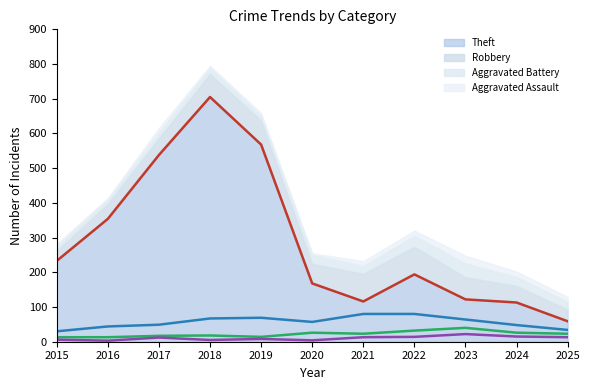

True or false: Aggravated Assault (line) has a value of 5 at 2018.

True